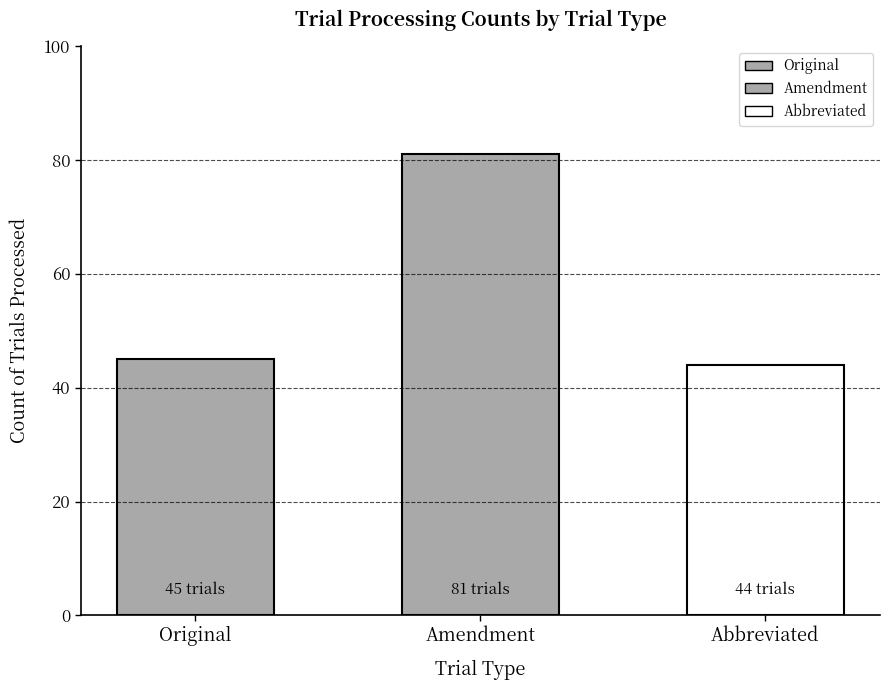

At which label does the data first exceed 45?

Amendment